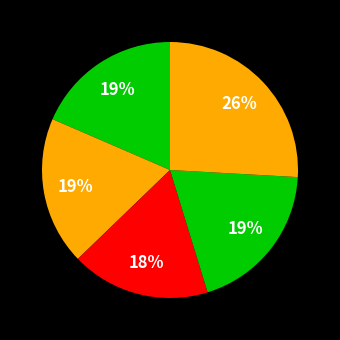

Count the number of slices in the pie.

5